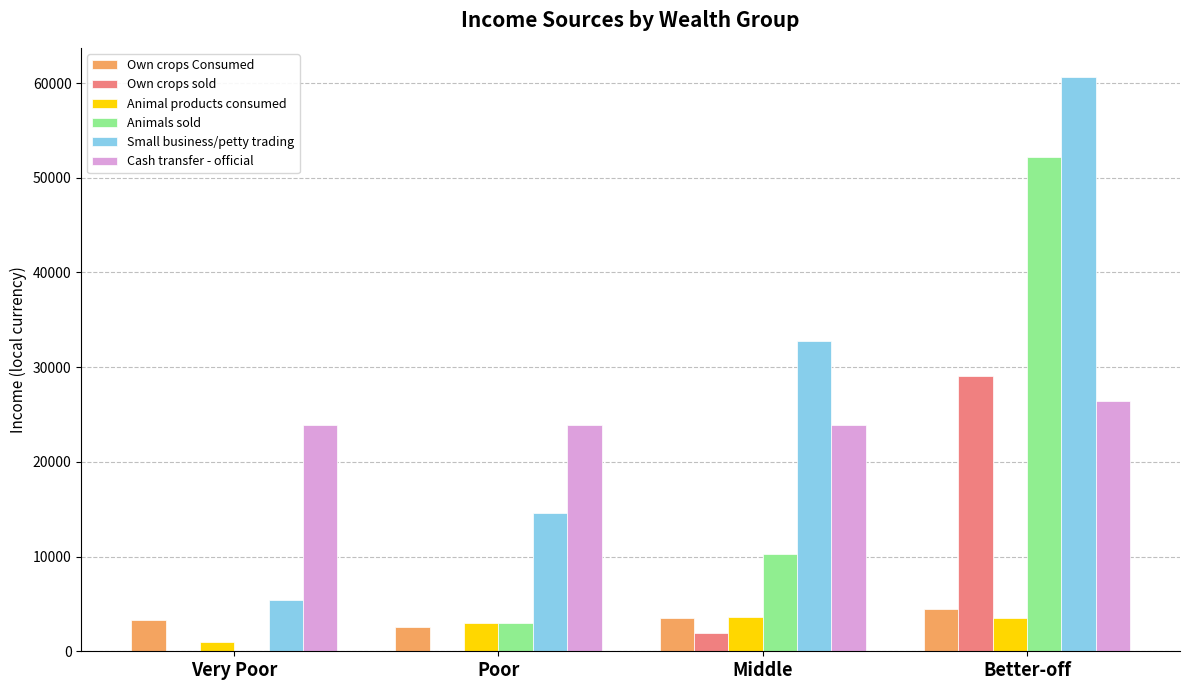

Are the bars grouped side by side (vs. stacked)?

Yes